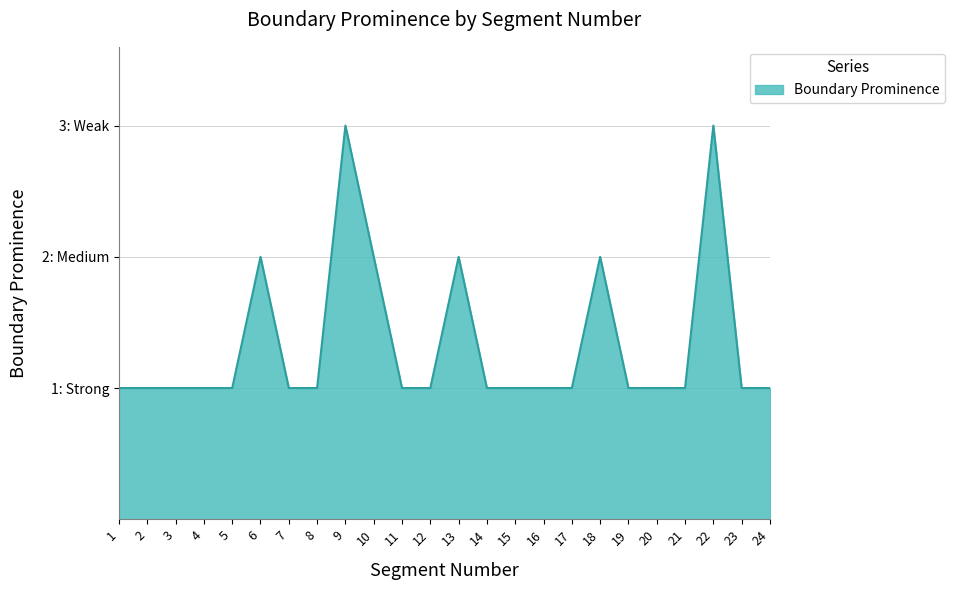

How many points are higher than both their immediate neighbors (excluding endpoints)?

5